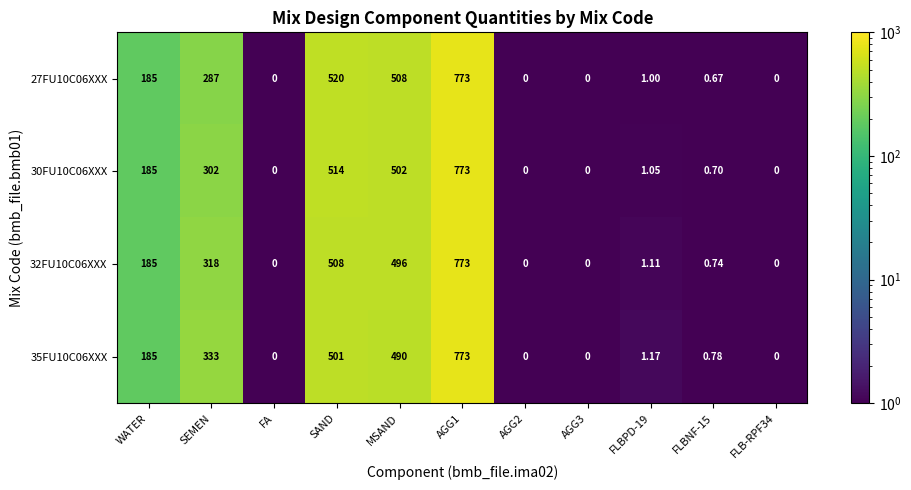

At how many categories does at least one series exceed 525?

1